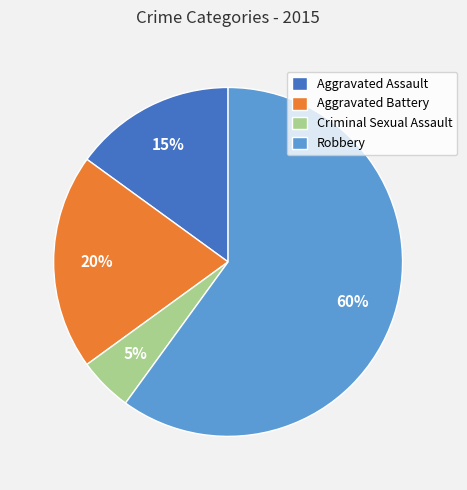

Which slice is the smallest?

Criminal Sexual Assault